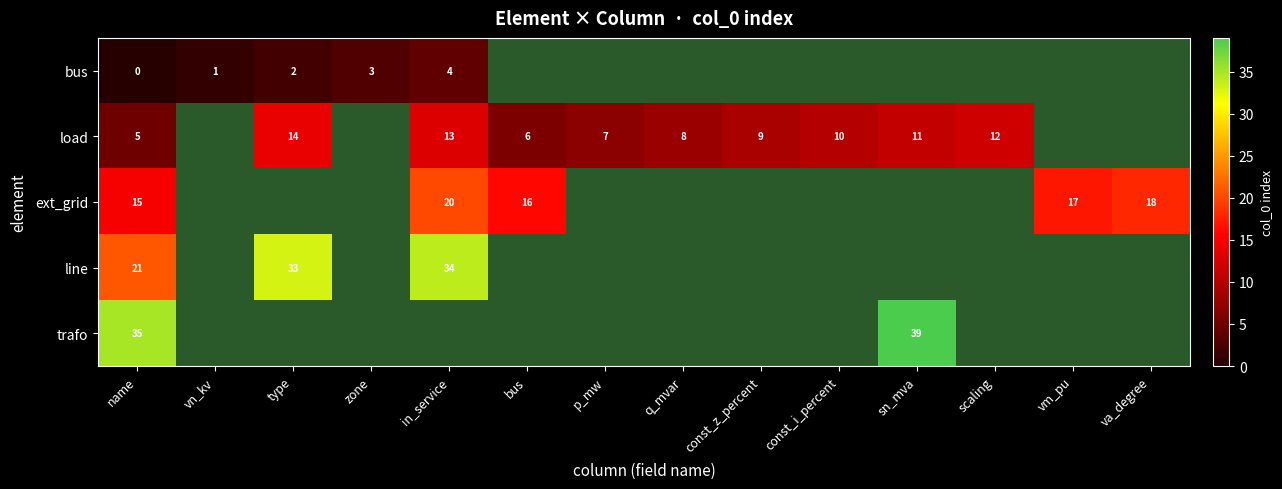

How many categories are shown in the chart?

14